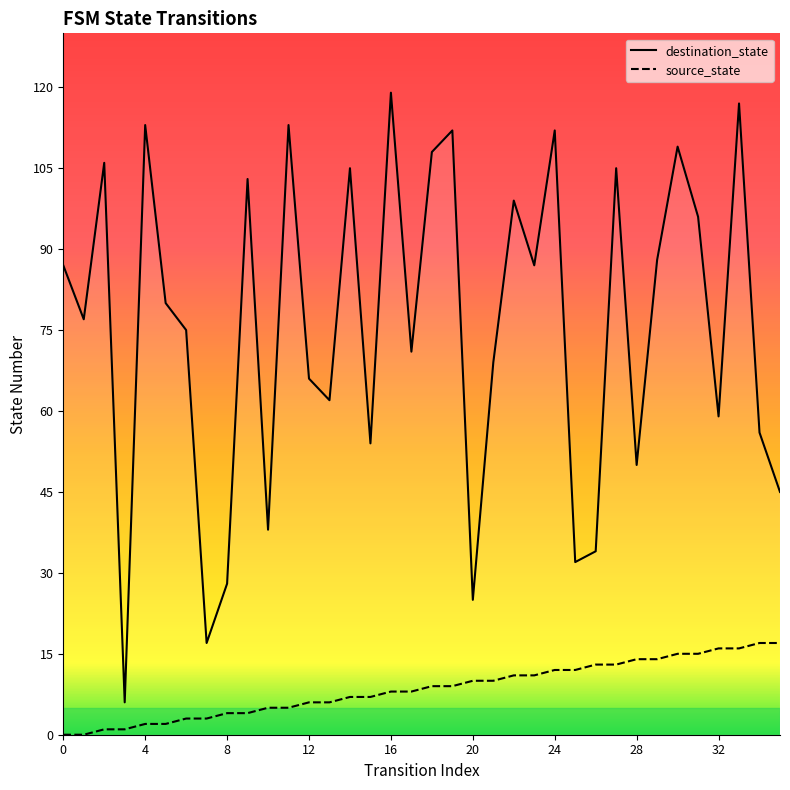

What are all the series names shown in the legend?

destination_state, source_state